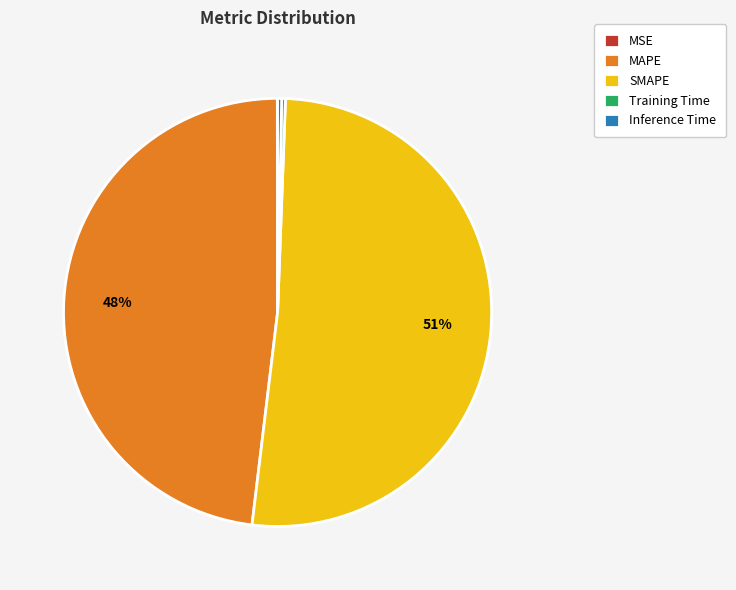

What is the largest slice in the pie chart?

SMAPE